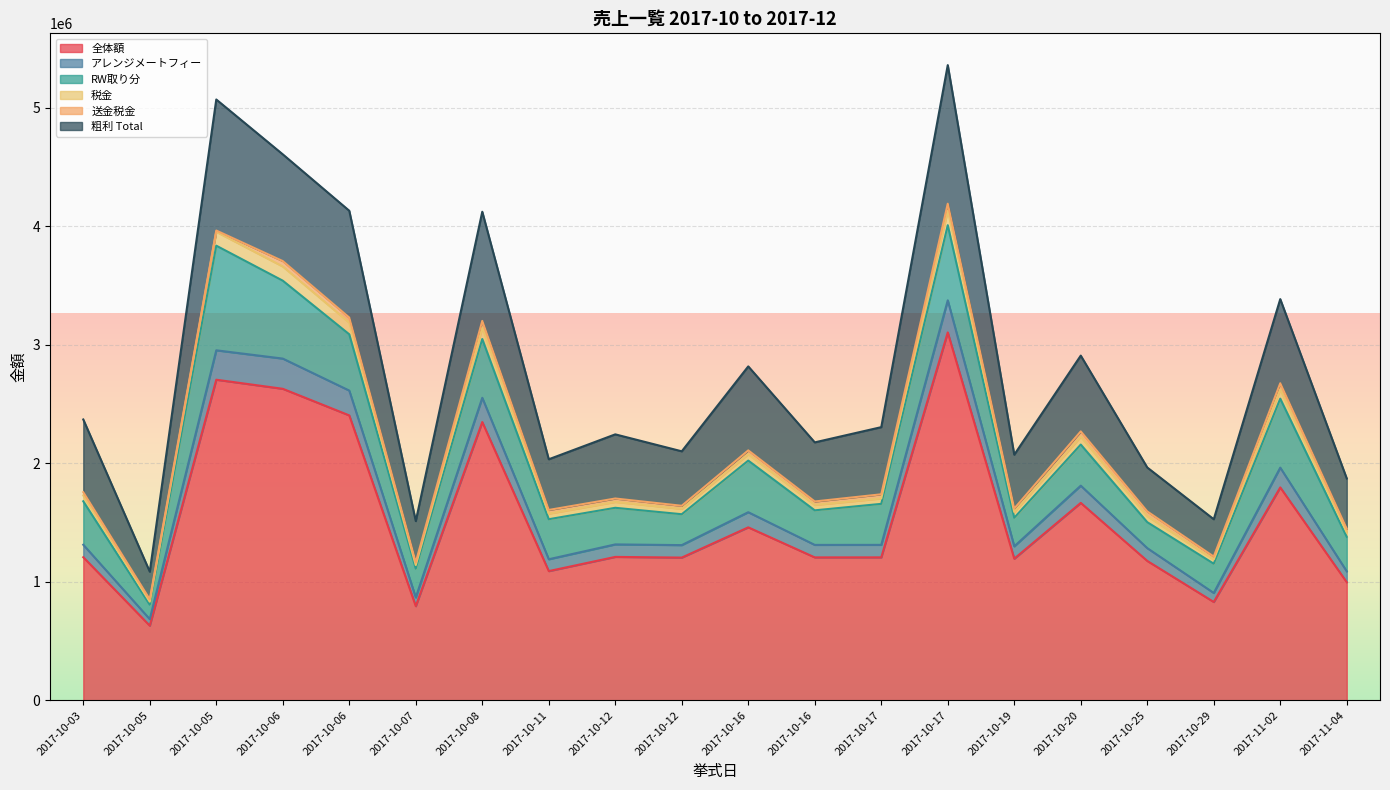

What is the spread (max minus min) of values at 2017-10-06?

1978781.4